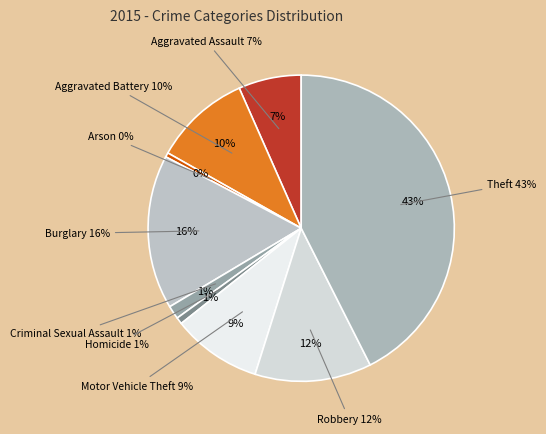

What percentage is NOT represented by Theft?

57.4%